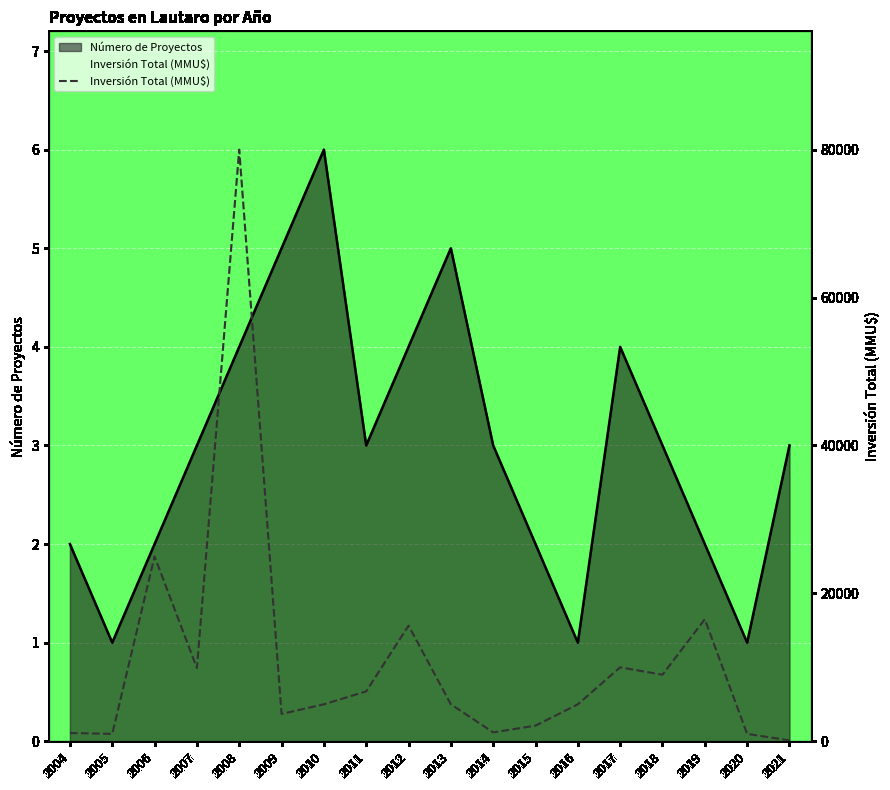

What is the greatest value displayed?

80000